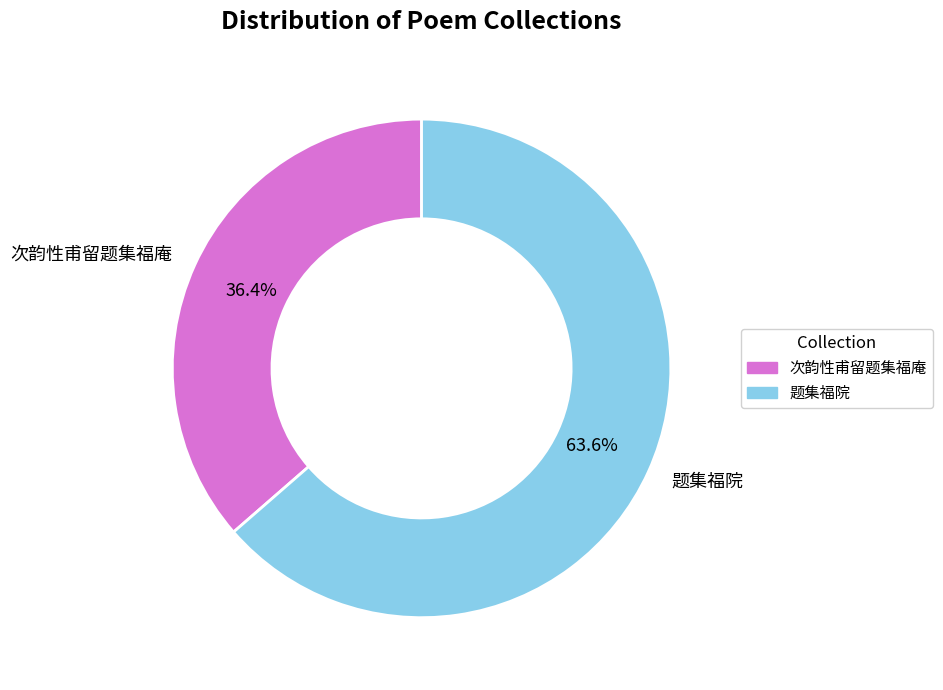

To the nearest percent, what is the difference between the 次韵性甫留题集福庵 and 题集福院 slice percentages?

27%